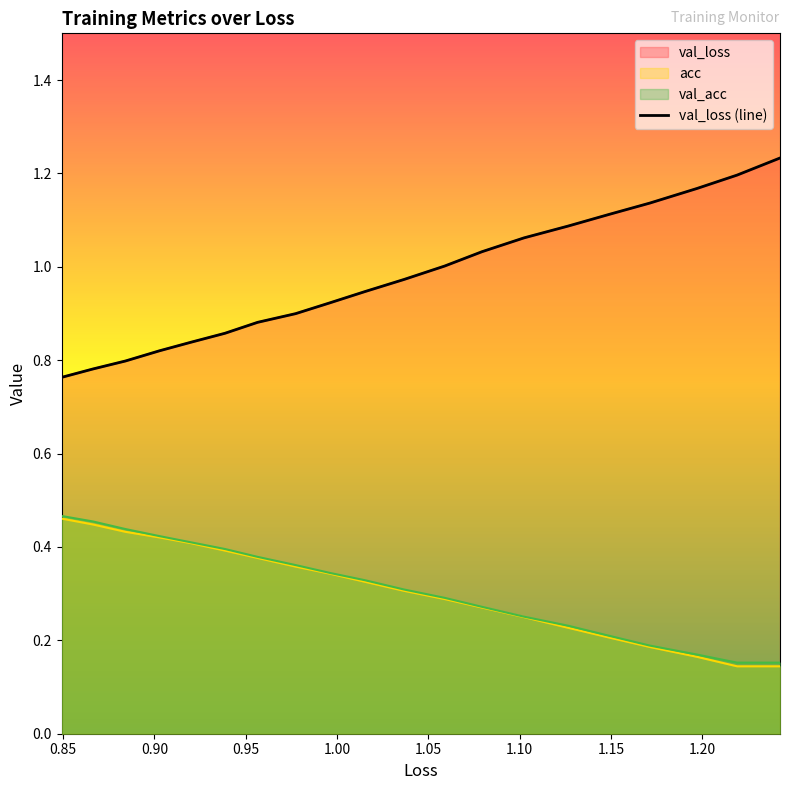

Does the chart have visible grid lines?

No